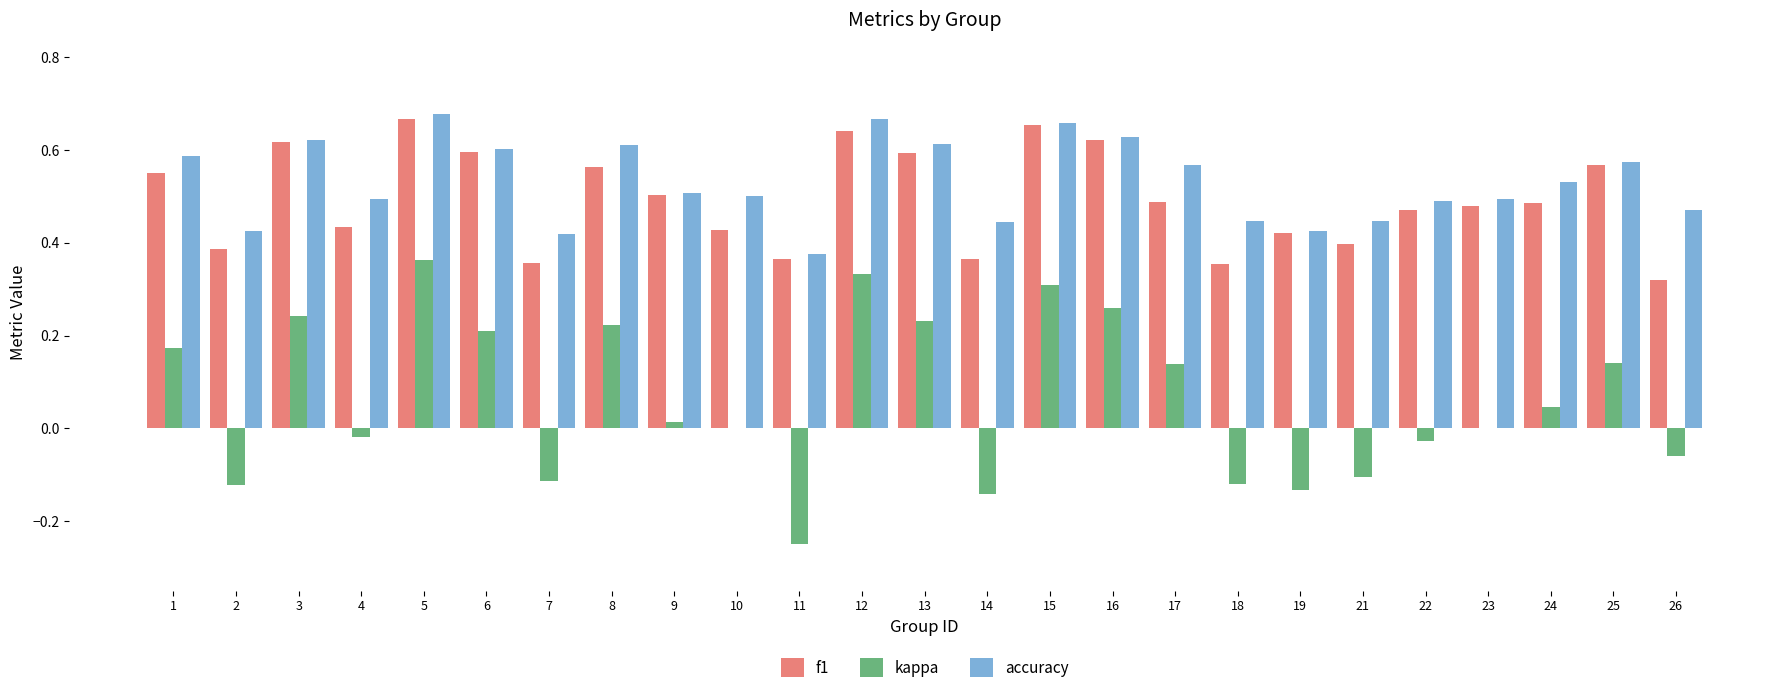

Which category has the highest value in the kappa series?

5